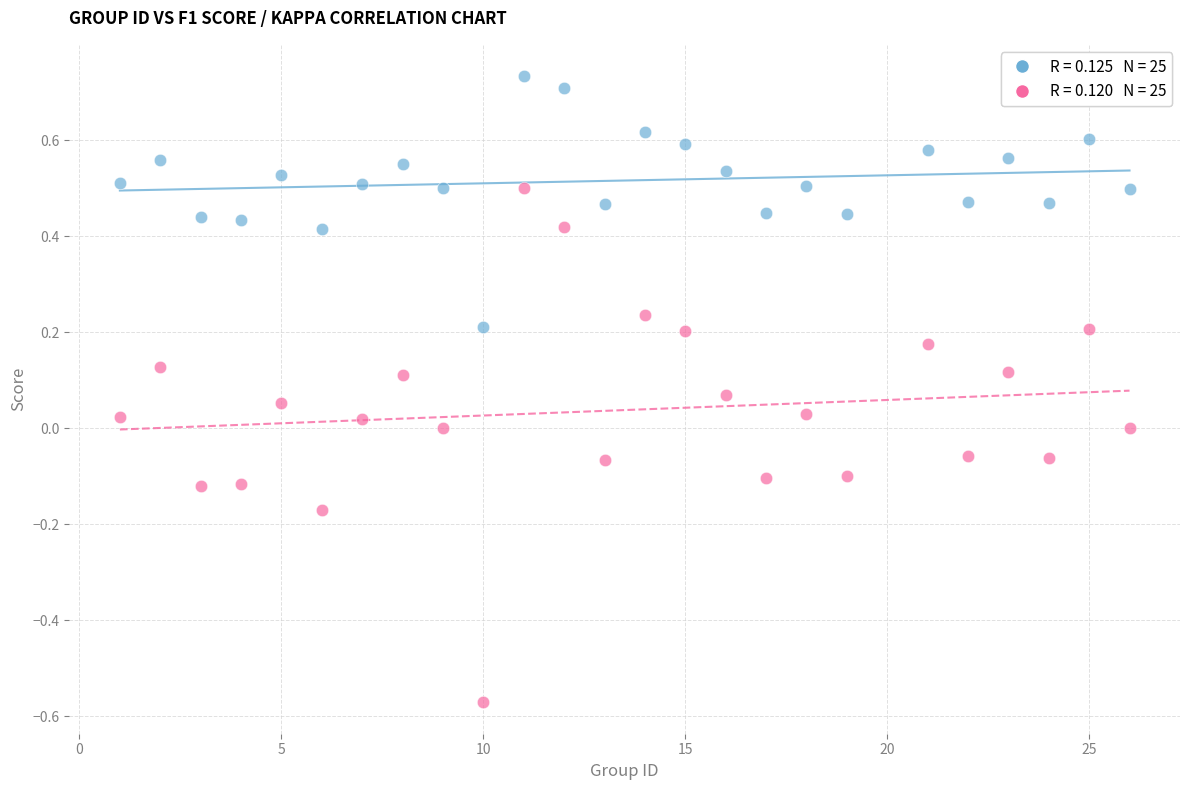

Across all data points, what is the range of X values (max minus min)?

25.0